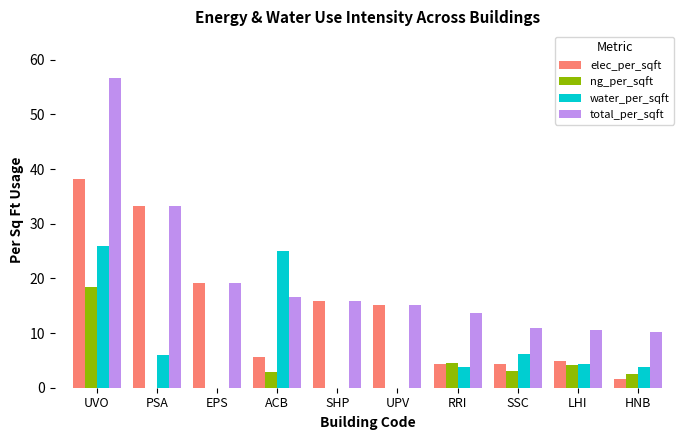

Count the number of categories in the chart.

10